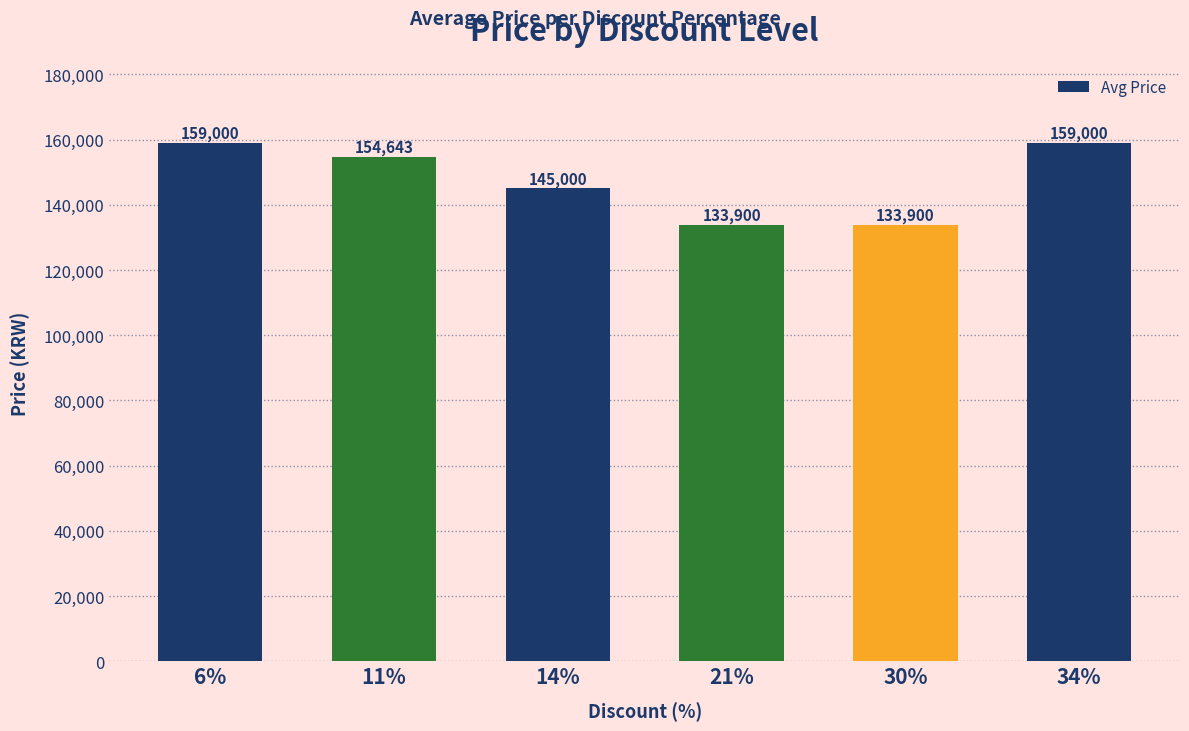

What is the difference between the values at 34% and 21%?

25100